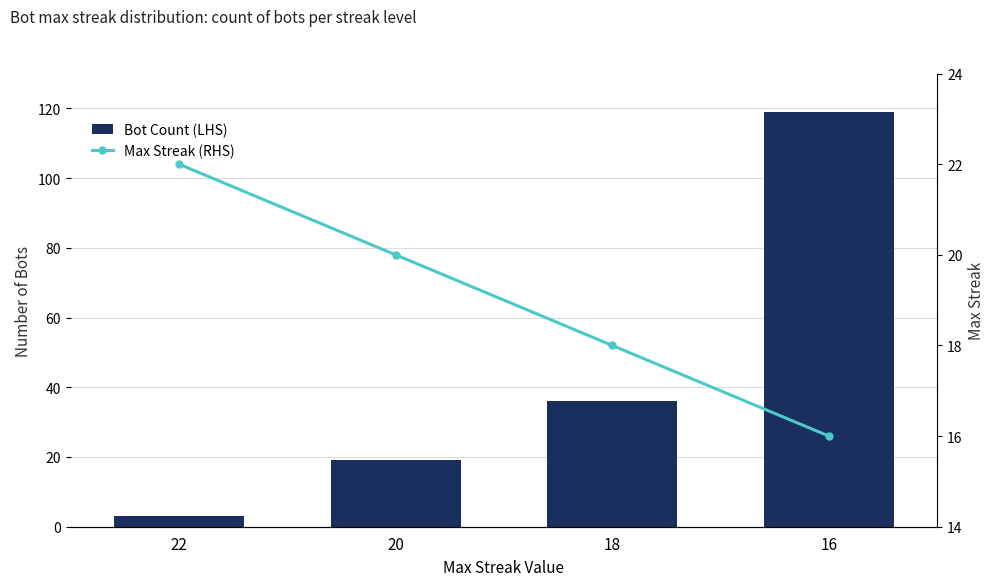

What is the difference between the maximum and minimum values in the Bot Count (LHS) series?

116